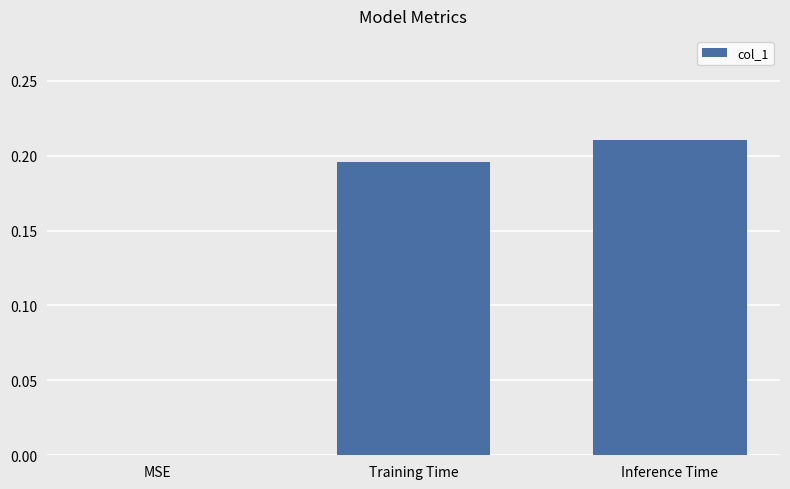

How many values are between 0 and 1?

3